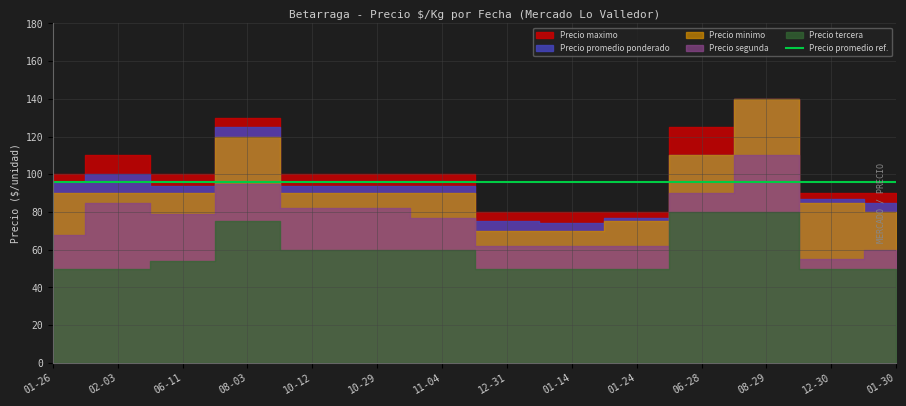

What is the label of the 9th point from the left?

2022-01-14